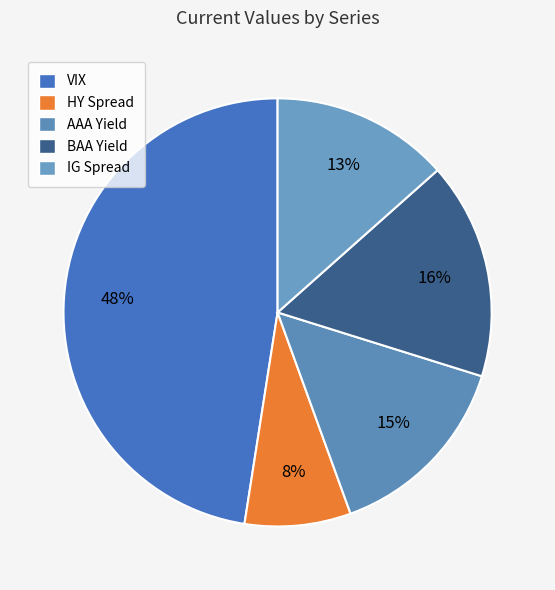

Which slice is the smallest?

HY Spread